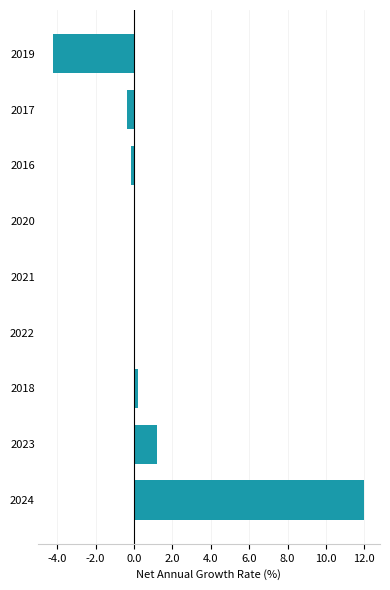

Which category has the highest value across all series?

2024